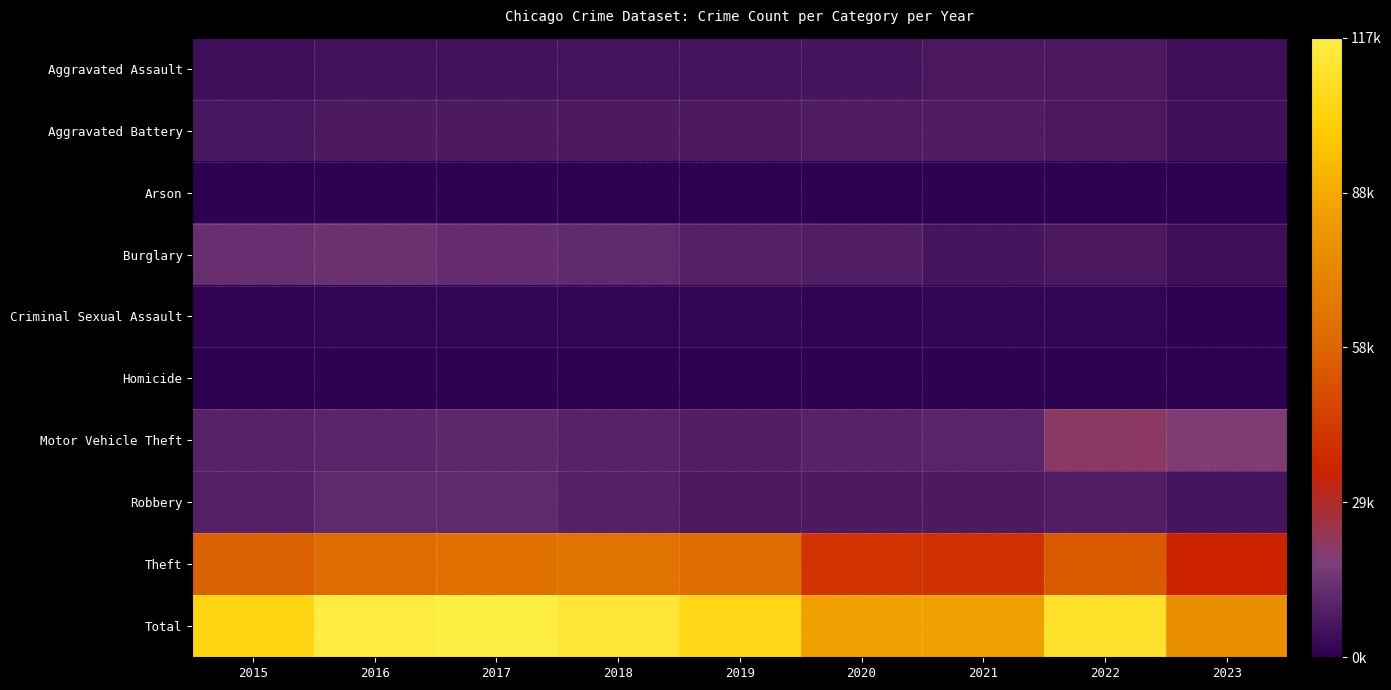

Which series has the widest spread of values?

Total